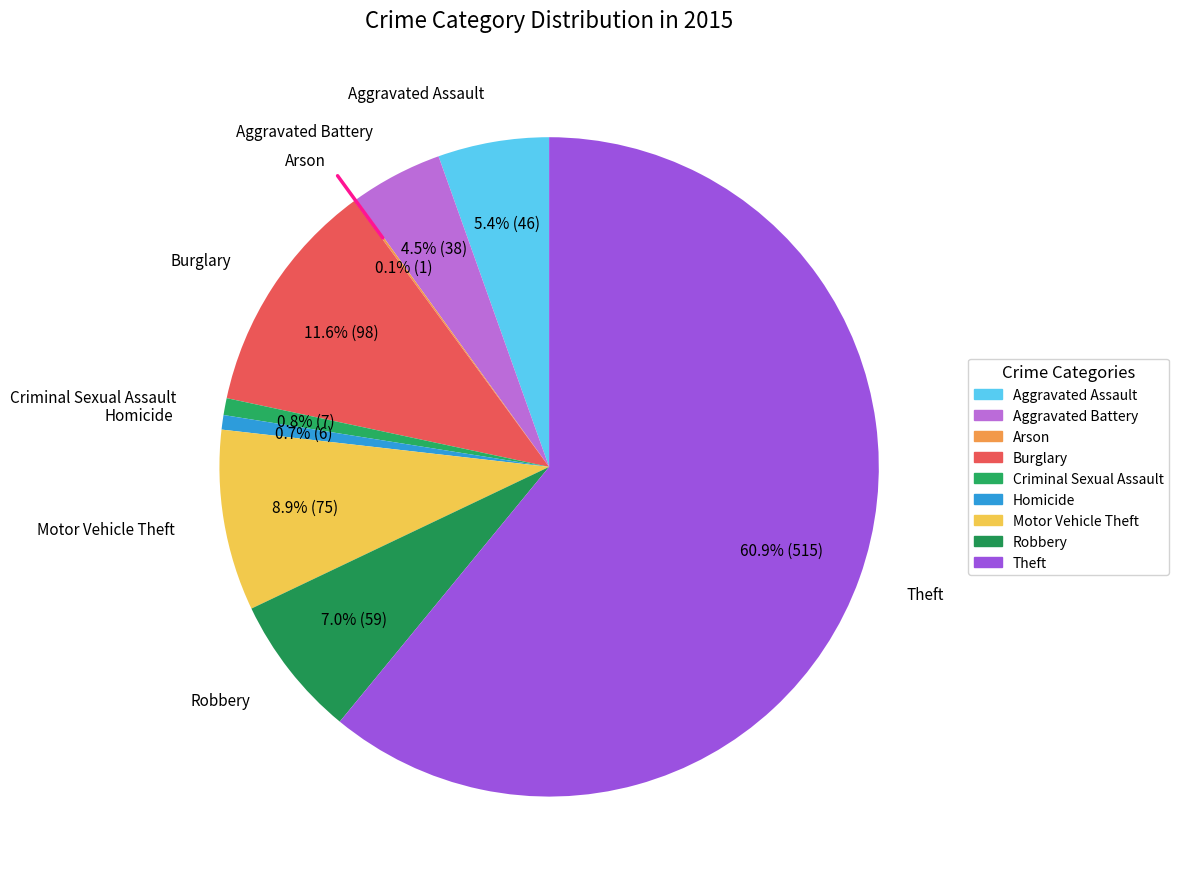

Is there any slice that represents more than half of the pie?

Yes